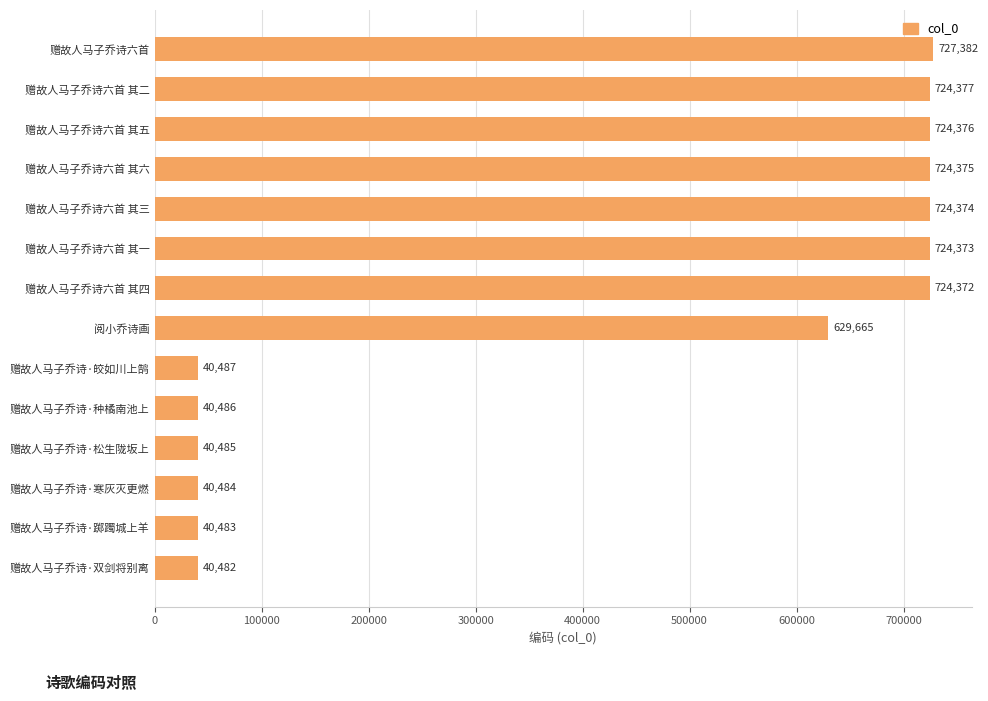

True or false: the data shows 724376 at 赠故人马子乔诗六首 其五.

True